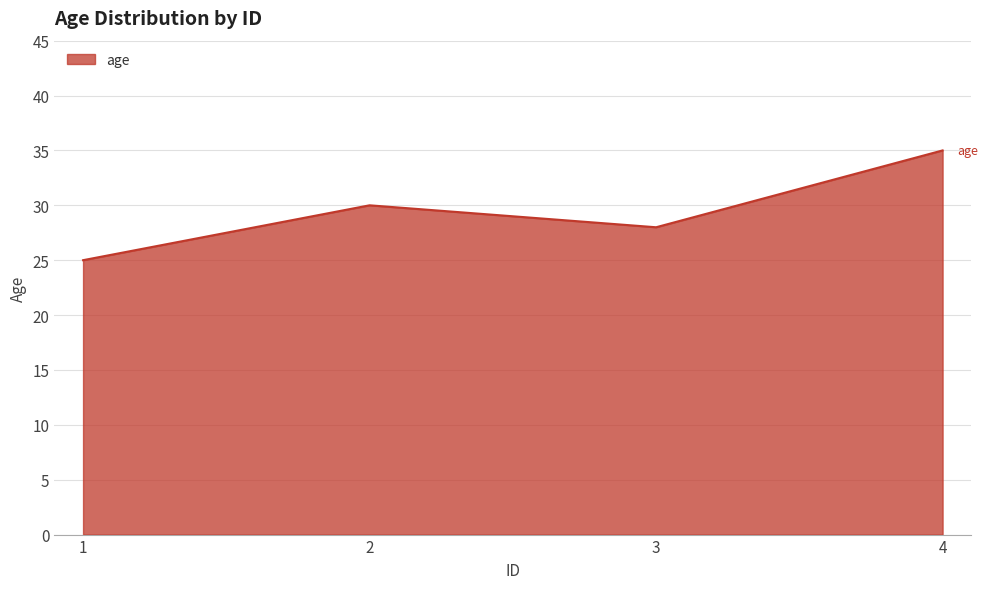

Rank the categories by value from highest to lowest.

4, 2, 3, 1